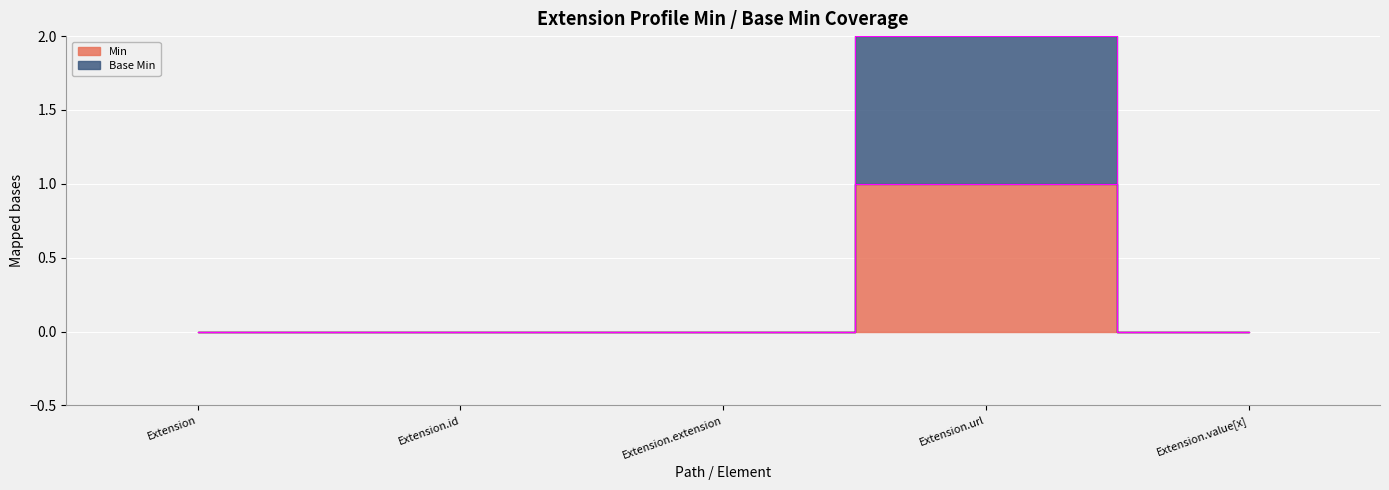

Which has a higher value, Extension or Extension.id?

Extension